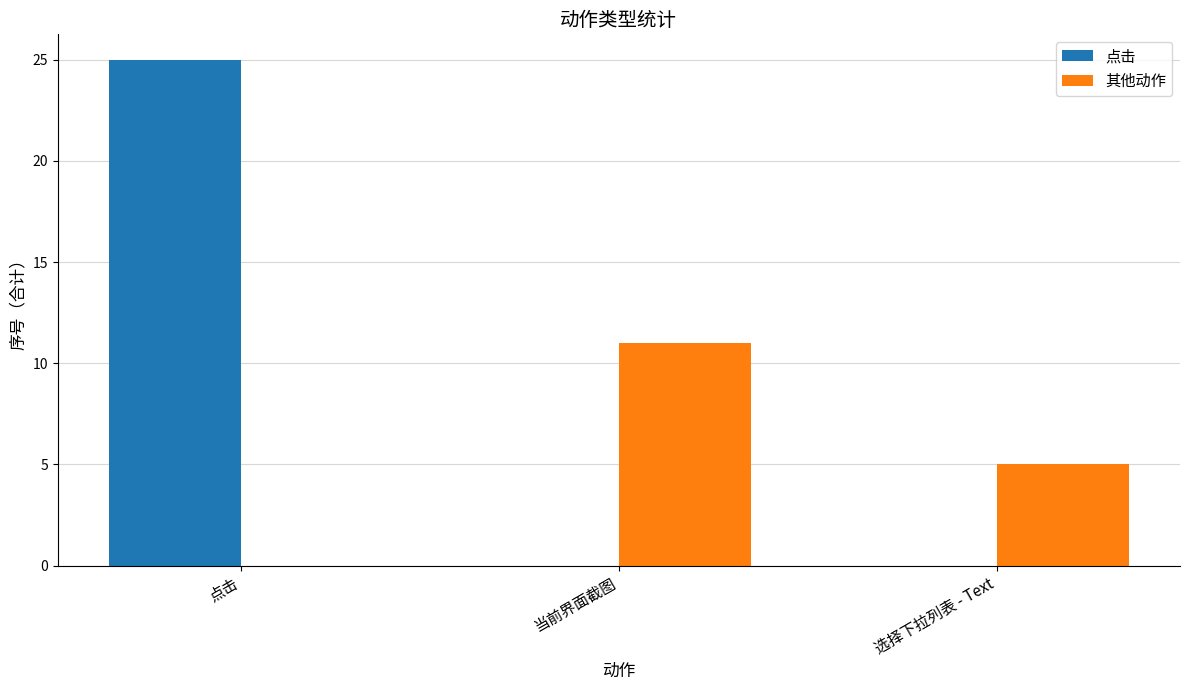

What is the sum of the 其他动作 values at 当前界面截图 and 选择下拉列表 - Text?

16